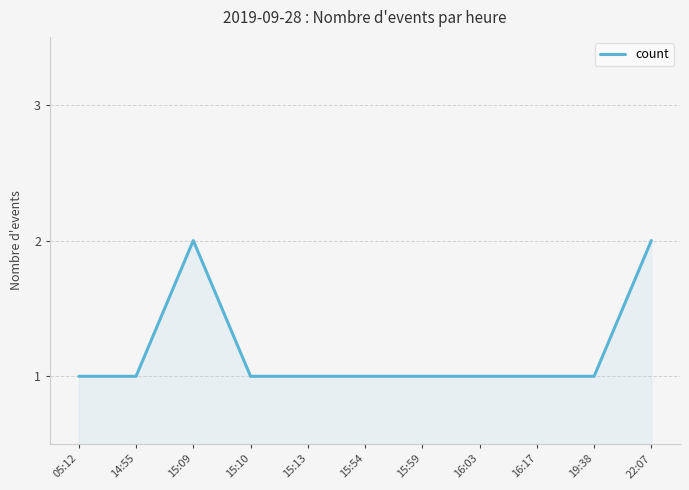

What is the ratio of the value at 14:55 to the value at 15:13?

1.0